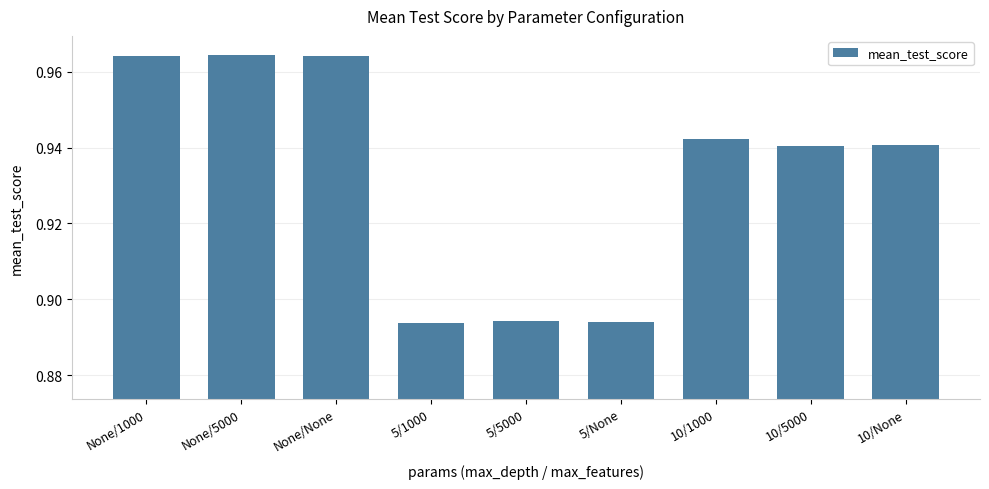

Between 5/None and None/1000, which is larger?

None/1000